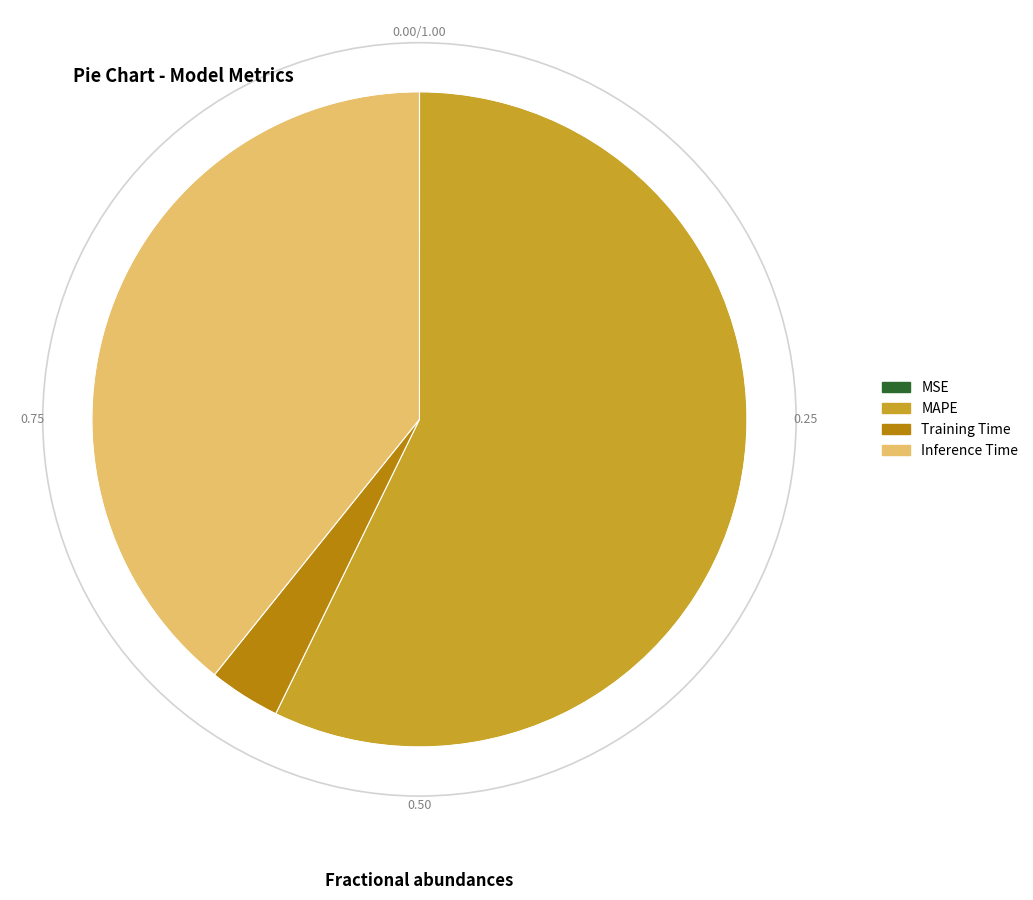

Which slice is the largest?

MAPE